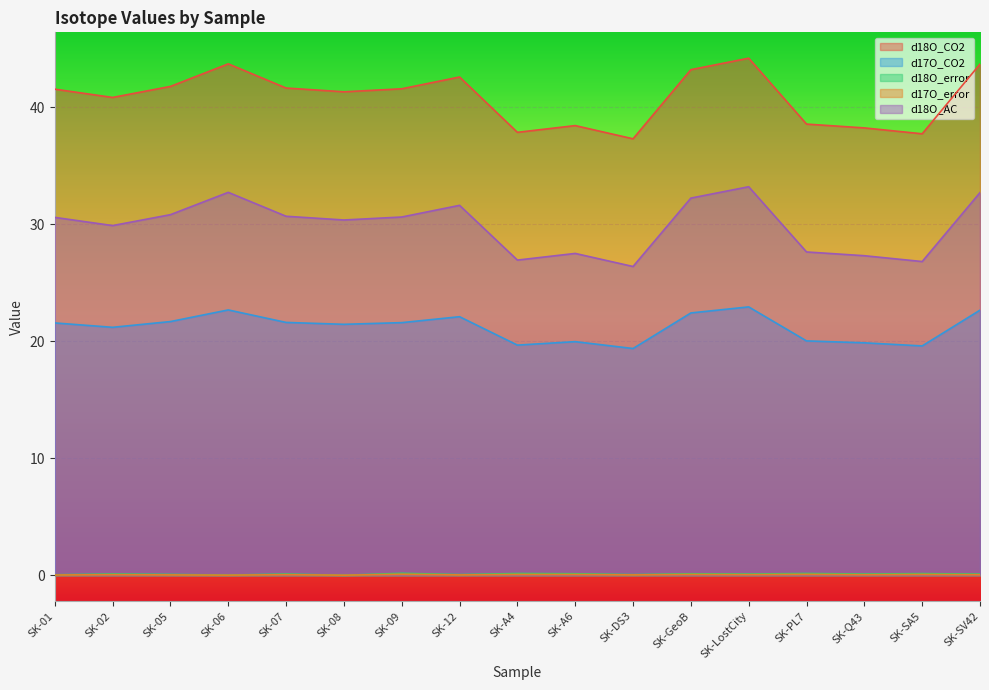

True or false: d18O_AC and d17O_CO2 cross at least once.

False